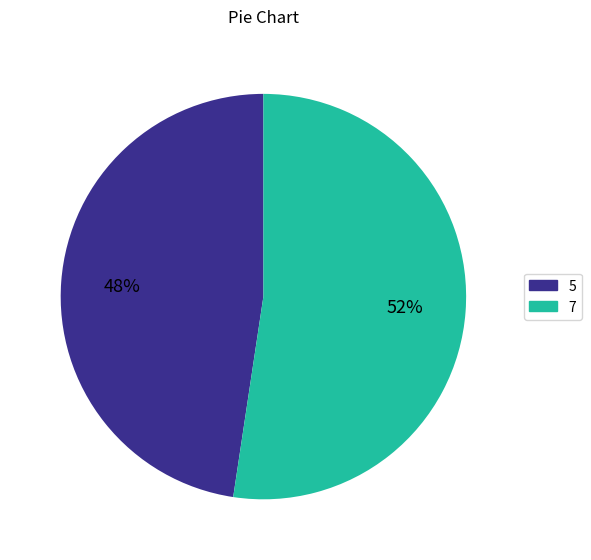

Approximately how many times larger is the value at 5 compared to 7?

0.9